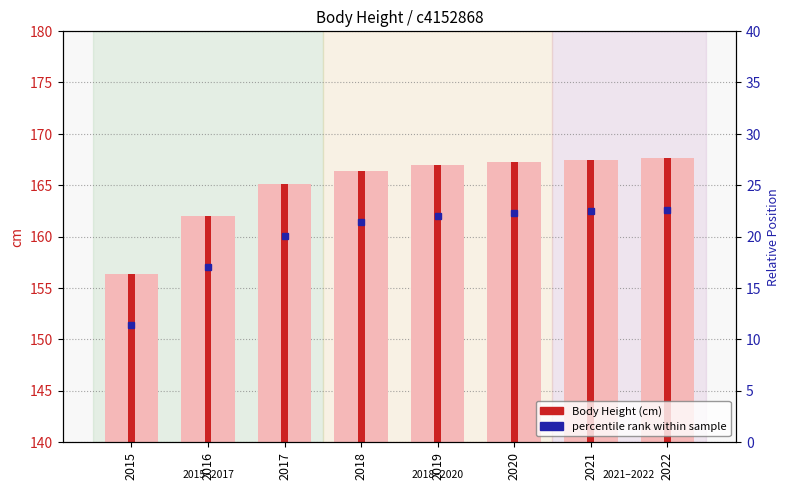

Where is Body Height nearest to the value 162?

2016